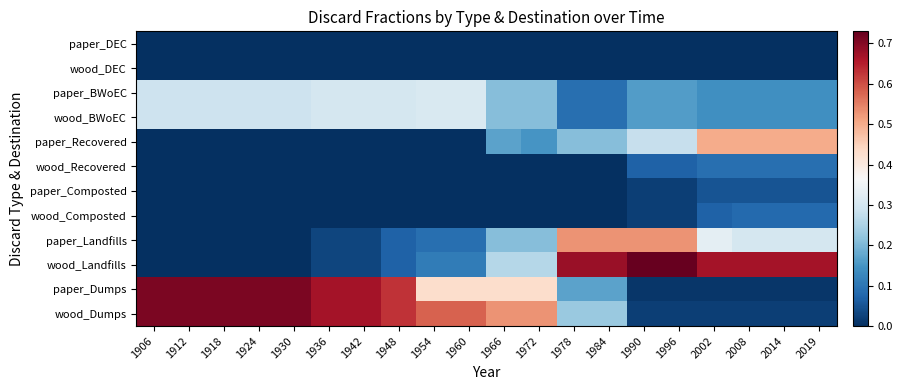

Reading left to right, extract all data points from this chart.

paper_DEC: 1906=0.0	1912=0.0	1918=0.0	1924=0.0	1930=0.0	1936=0.0	1942=0.0	1948=0.0	1954=0.0	1960=0.0	1966=0.0	1972=0.0	1978=0.0	1984=0.0	1990=0.0	1996=0.0	2002=0.0	2008=0.0	2014=0.0	2019=0.0
wood_DEC: 1906=0.0	1912=0.0	1918=0.0	1924=0.0	1930=0.0	1936=0.0	1942=0.0	1948=0.0	1954=0.0	1960=0.0	1966=0.0	1972=0.0	1978=0.0	1984=0.0	1990=0.0	1996=0.0	2002=0.0	2008=0.0	2014=0.0	2019=0.0
paper_BWoEC: 1906=0.3	1912=0.3	1918=0.3	1924=0.3	1930=0.3	1936=0.3	1942=0.3	1948=0.3	1954=0.3	1960=0.3	1966=0.2	1972=0.2	1978=0.1	1984=0.1	1990=0.2	1996=0.2	2002=0.1	2008=0.1	2014=0.1	2019=0.1
wood_BWoEC: 1906=0.3	1912=0.3	1918=0.3	1924=0.3	1930=0.3	1936=0.3	1942=0.3	1948=0.3	1954=0.3	1960=0.3	1966=0.2	1972=0.2	1978=0.1	1984=0.1	1990=0.2	1996=0.2	2002=0.1	2008=0.1	2014=0.1	2019=0.1
paper_Recovered: 1906=0.0	1912=0.0	1918=0.0	1924=0.0	1930=0.0	1936=0.0	1942=0.0	1948=0.0	1954=0.0	1960=0.0	1966=0.2	1972=0.1	1978=0.2	1984=0.2	1990=0.3	1996=0.3	2002=0.5	2008=0.5	2014=0.5	2019=0.5
wood_Recovered: 1906=0.0	1912=0.0	1918=0.0	1924=0.0	1930=0.0	1936=0.0	1942=0.0	1948=0.0	1954=0.0	1960=0.0	1966=0.0	1972=0.0	1978=0.0	1984=0.0	1990=0.1	1996=0.1	2002=0.1	2008=0.1	2014=0.1	2019=0.1
paper_Composted: 1906=0.0	1912=0.0	1918=0.0	1924=0.0	1930=0.0	1936=0.0	1942=0.0	1948=0.0	1954=0.0	1960=0.0	1966=0.0	1972=0.0	1978=0.0	1984=0.0	1990=0.0	1996=0.0	2002=0.1	2008=0.1	2014=0.1	2019=0.1
wood_Composted: 1906=0.0	1912=0.0	1918=0.0	1924=0.0	1930=0.0	1936=0.0	1942=0.0	1948=0.0	1954=0.0	1960=0.0	1966=0.0	1972=0.0	1978=0.0	1984=0.0	1990=0.0	1996=0.0	2002=0.1	2008=0.1	2014=0.1	2019=0.1
paper_Landfills: 1906=0.0	1912=0.0	1918=0.0	1924=0.0	1930=0.0	1936=0.0	1942=0.0	1948=0.1	1954=0.1	1960=0.1	1966=0.2	1972=0.2	1978=0.5	1984=0.5	1990=0.5	1996=0.5	2002=0.3	2008=0.3	2014=0.3	2019=0.3
wood_Landfills: 1906=0.0	1912=0.0	1918=0.0	1924=0.0	1930=0.0	1936=0.0	1942=0.0	1948=0.1	1954=0.1	1960=0.1	1966=0.3	1972=0.3	1978=0.7	1984=0.7	1990=0.7	1996=0.7	2002=0.7	2008=0.7	2014=0.7	2019=0.7
paper_Dumps: 1906=0.7	1912=0.7	1918=0.7	1924=0.7	1930=0.7	1936=0.7	1942=0.7	1948=0.6	1954=0.4	1960=0.4	1966=0.4	1972=0.4	1978=0.2	1984=0.2	1990=0.0	1996=0.0	2002=0.0	2008=0.0	2014=0.0	2019=0.0
wood_Dumps: 1906=0.7	1912=0.7	1918=0.7	1924=0.7	1930=0.7	1936=0.7	1942=0.7	1948=0.6	1954=0.6	1960=0.6	1966=0.5	1972=0.5	1978=0.2	1984=0.2	1990=0.0	1996=0.0	2002=0.0	2008=0.0	2014=0.0	2019=0.0